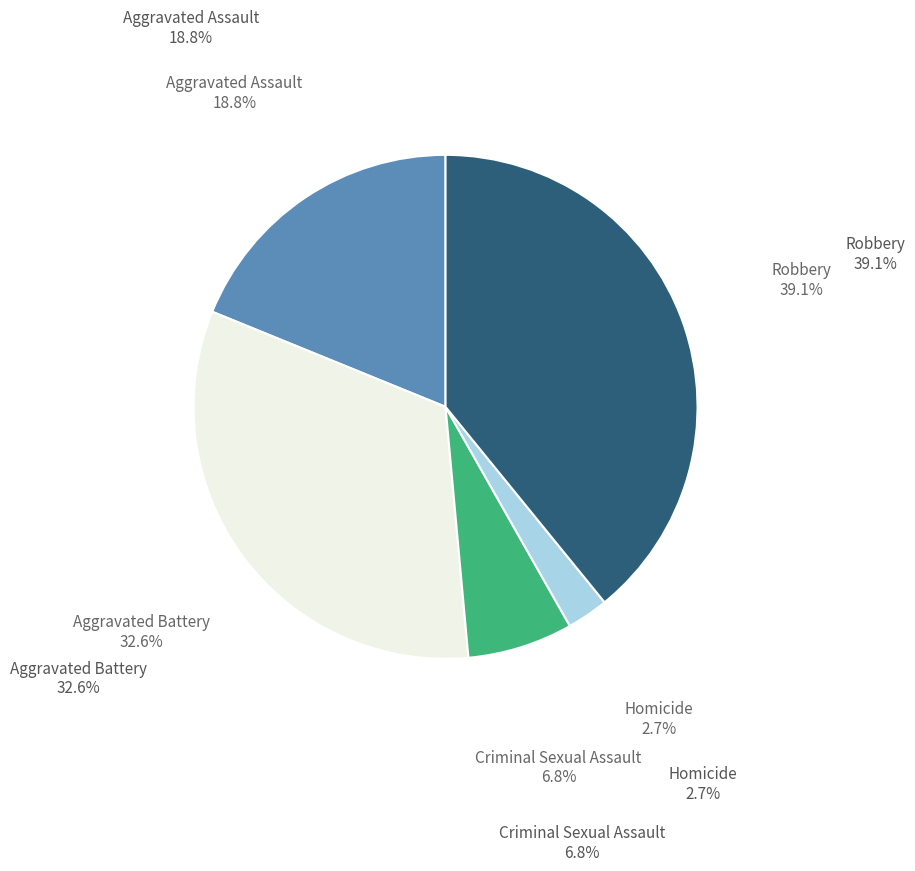

To the nearest percent, what is the difference between the Homicide and Robbery slice percentages?

36%